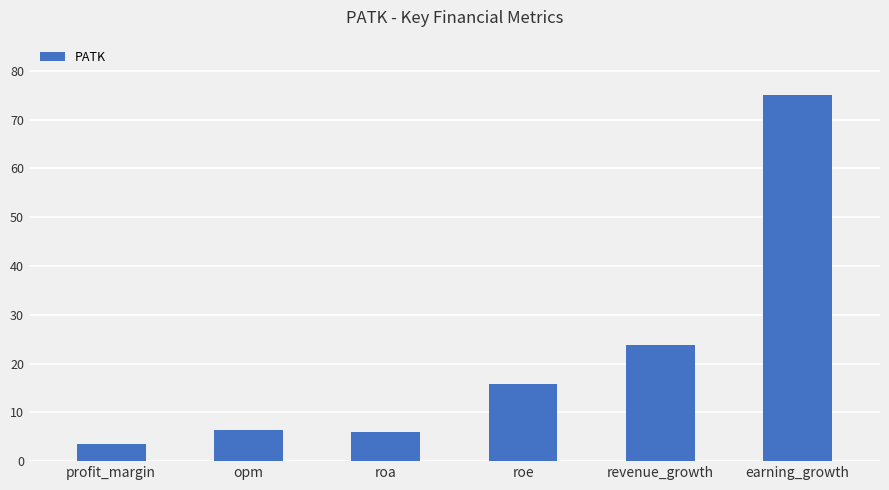

What is the ratio of the value at earning_growth to the value at roa?

12.4